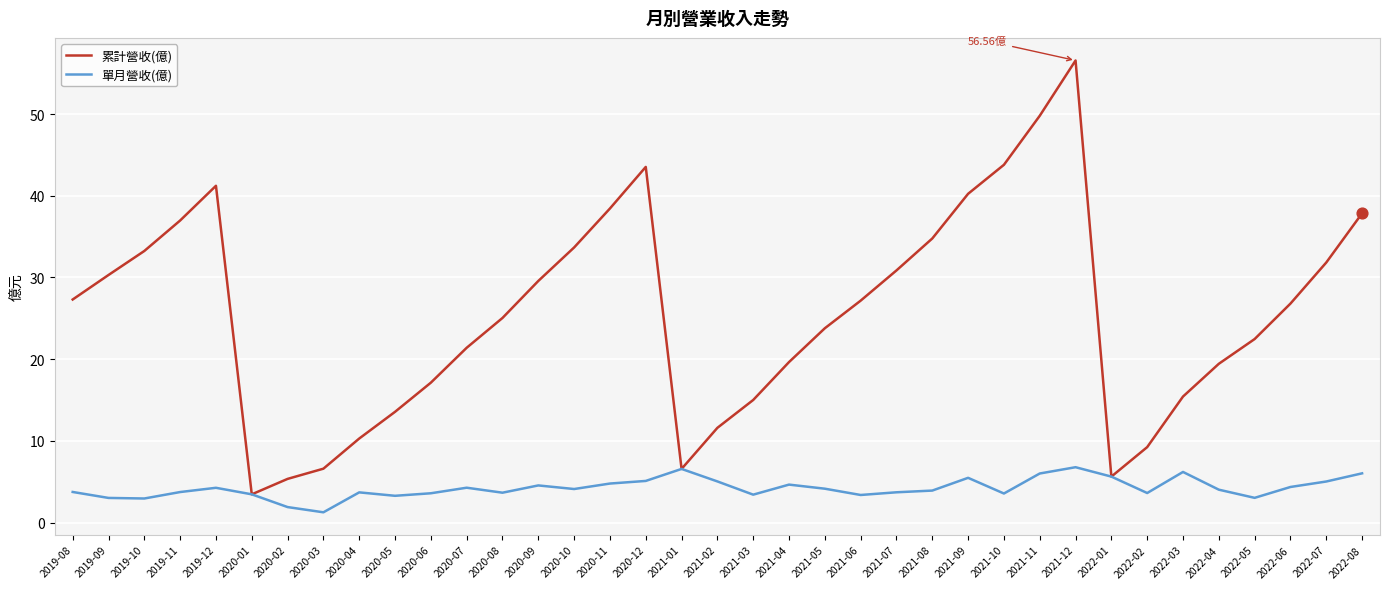

Is the value of 單月營收(億) at 2022-06 greater than the value of 累計營收(億) at 2021-04?

No